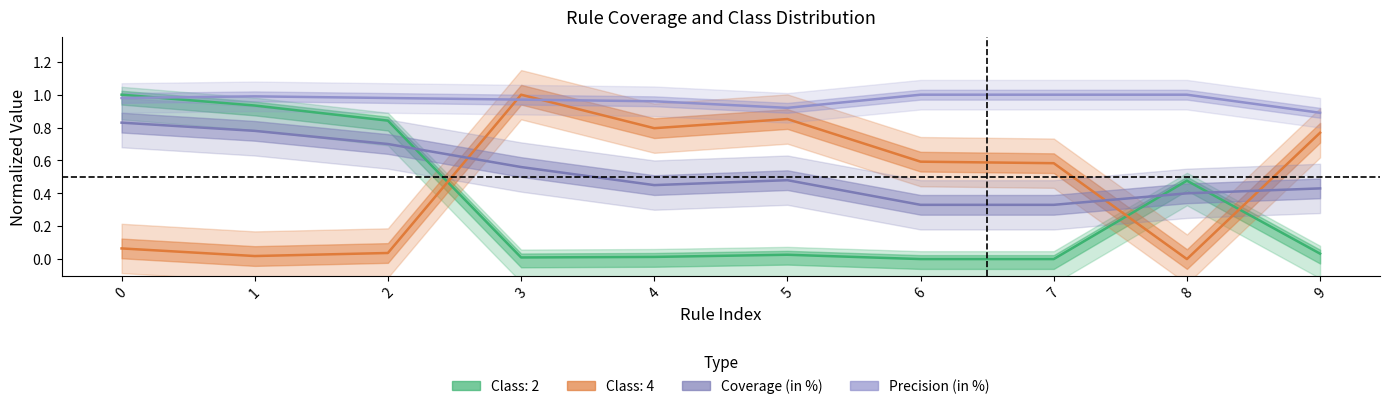

What are all the series names shown in the legend?

Coverage (in %), Precision (in %)